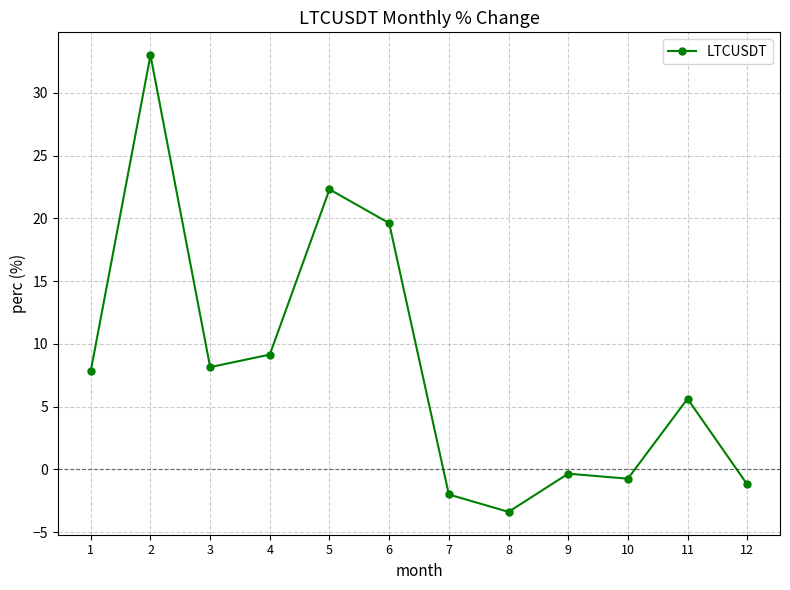

What is the change in value from 4 to 6?

+10.5